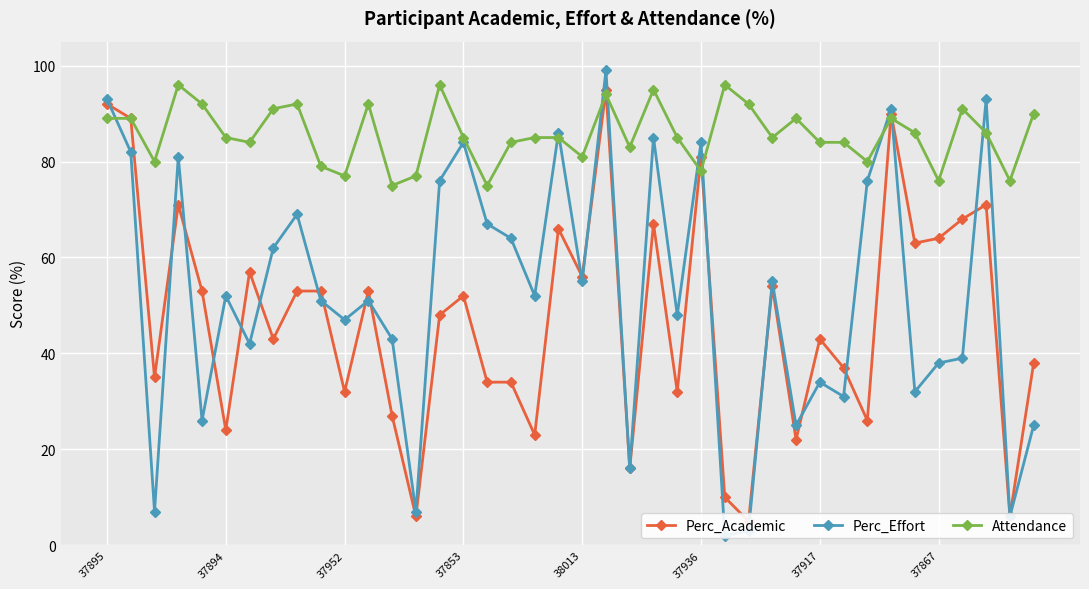

How many categories are shown in the chart?

40